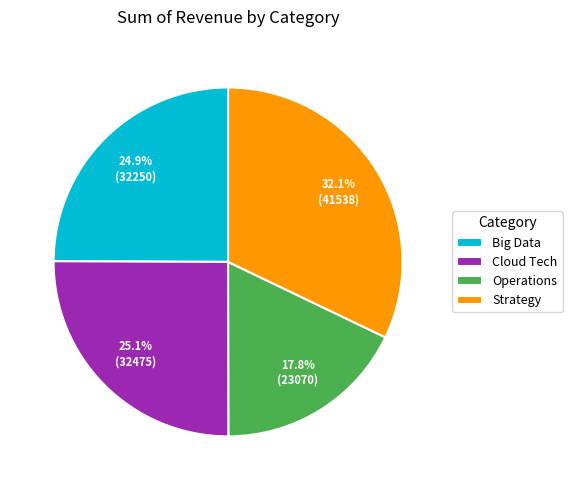

True or false: Operations accounts for 18% of the total.

True